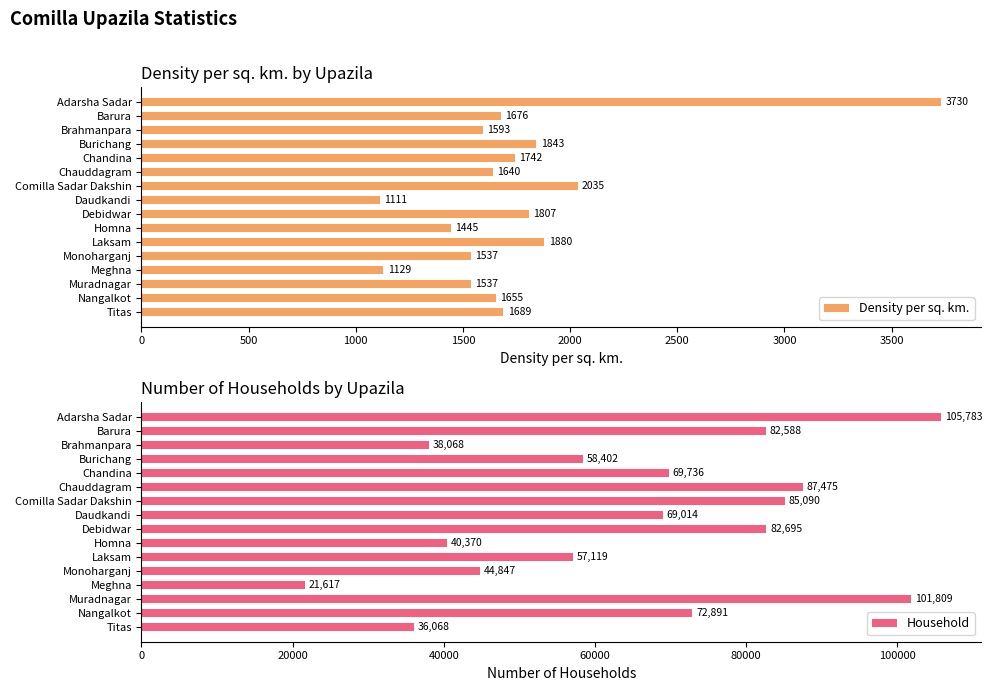

Which series has the largest range (max minus min)?

Household